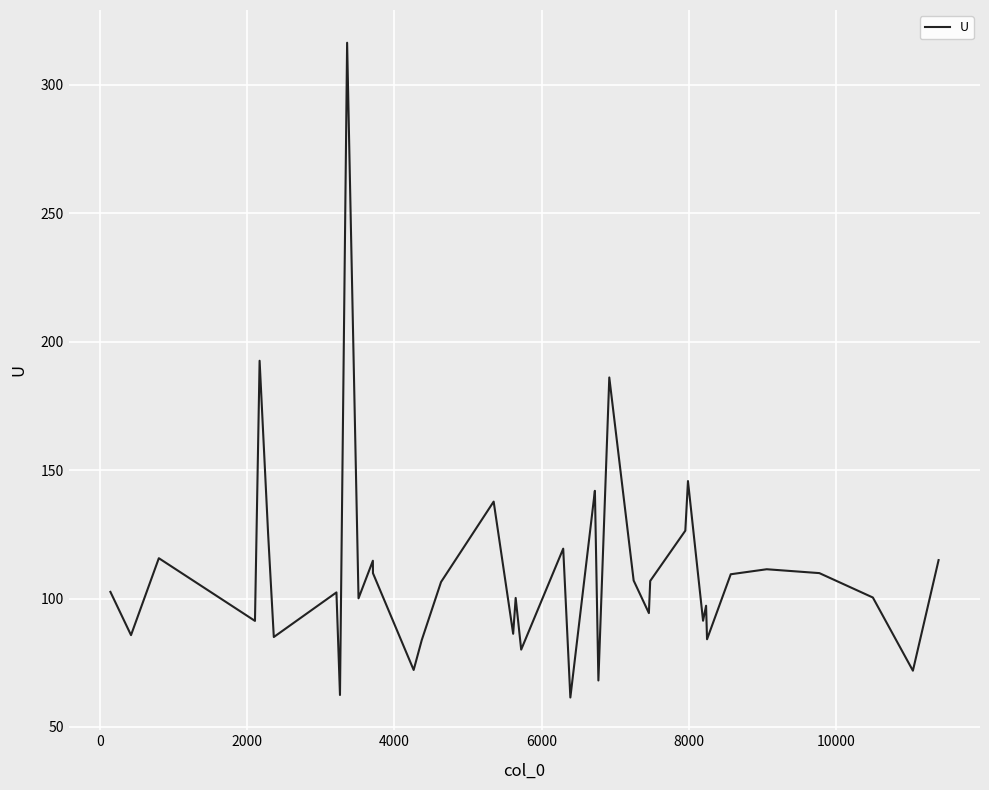

What is the greatest value displayed?

316.4